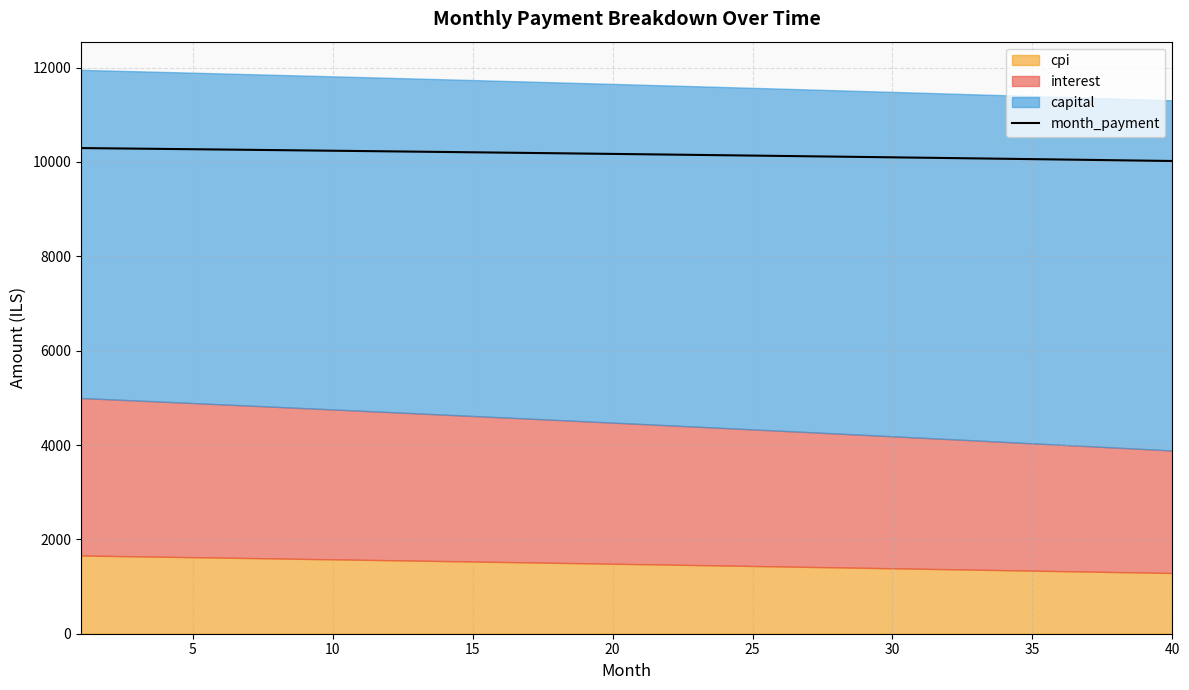

What is the difference between the second highest and second lowest values?

260.1